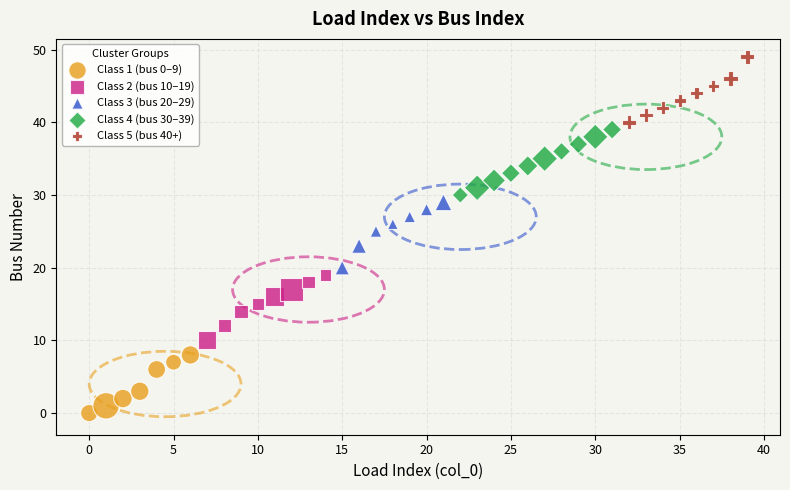

Which series contains the highest Y value?

Class 5 (bus 40+)